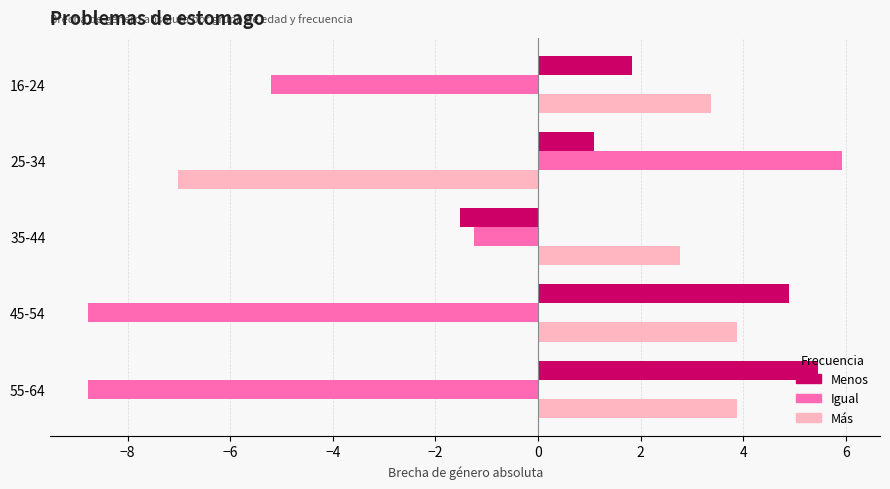

Rank the series by their average value, from lowest to highest.

Igual, Más, Menos